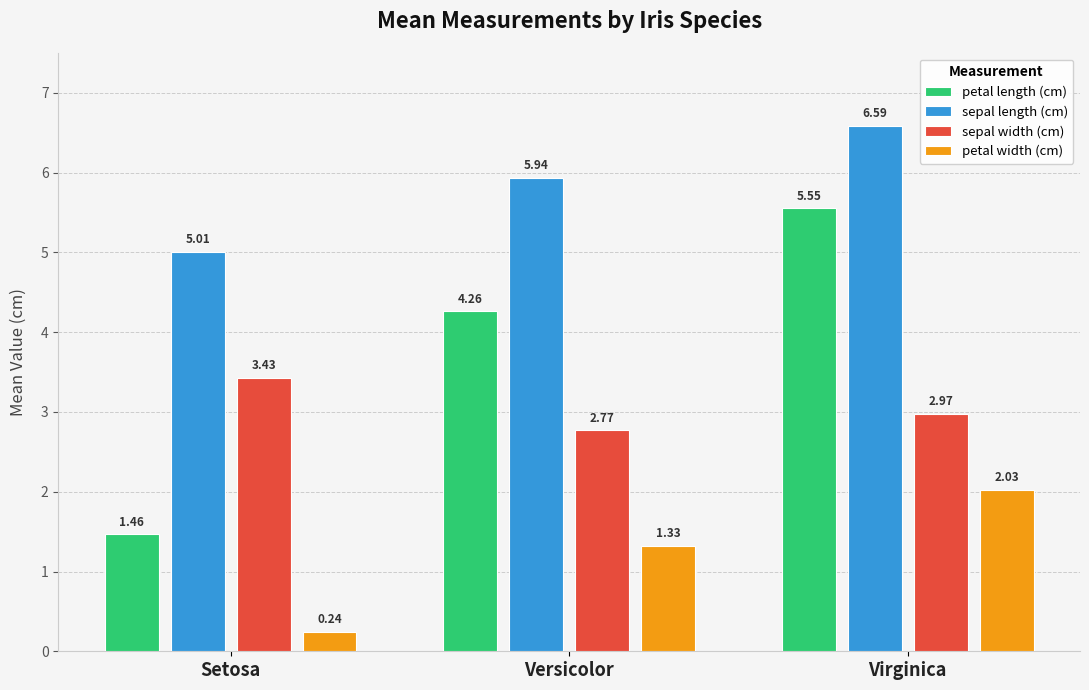

What is the sum of all sepal length (cm) values?

17.5